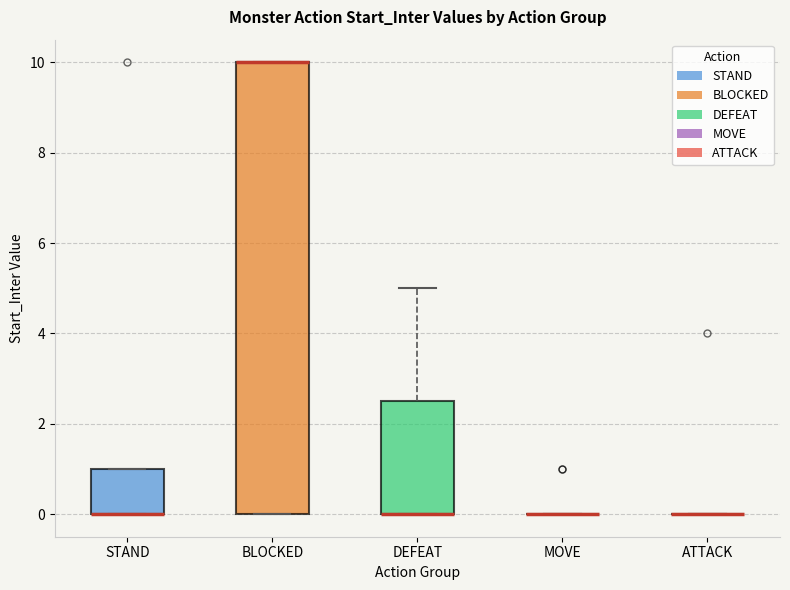

Where does the upper whisker of the box for DEFEAT end on the y-axis? The values are not printed on the chart, so give them approximately, as read against the axis.

5.0